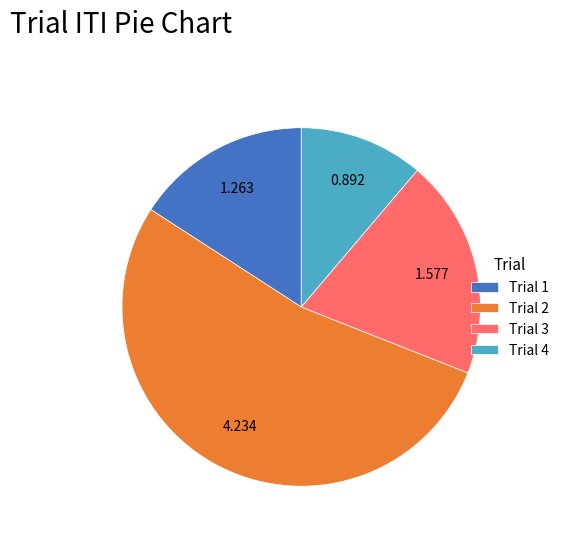

Between Trial 4 and Trial 3, which is larger?

Trial 3